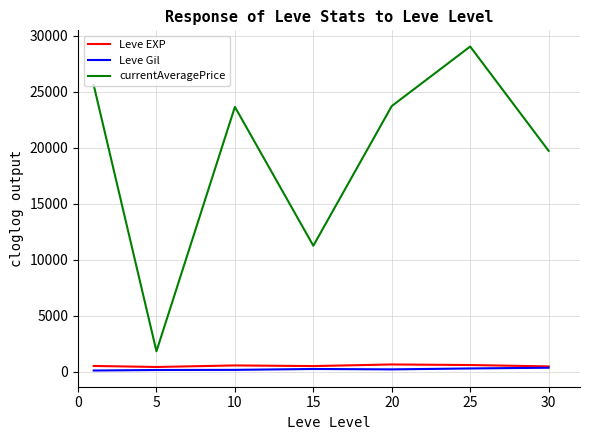

What is the average value of the Leve Gil series?

223.5